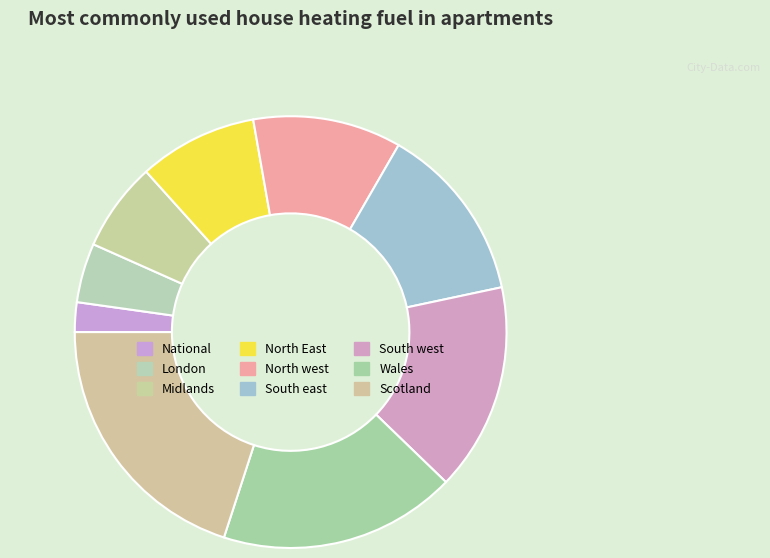

Rank the categories by value from highest to lowest.

Scotland, Wales, South west, South east, North west, North East, Midlands, London, National